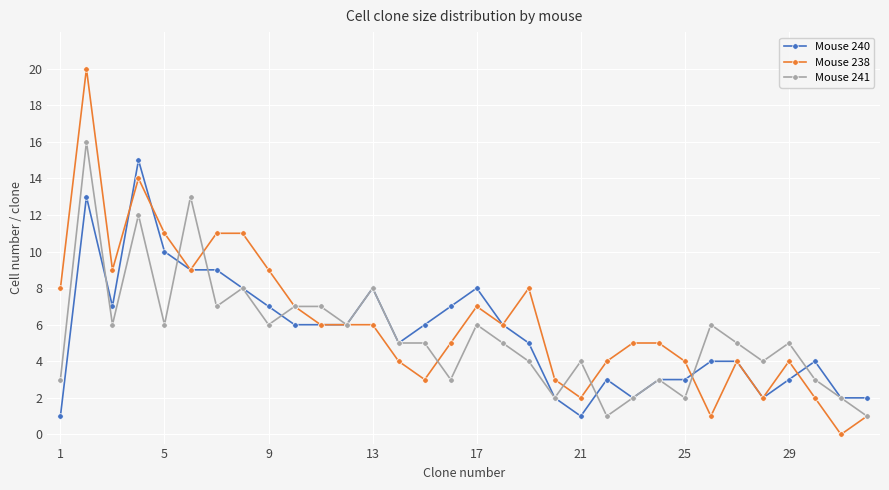

Rank the series by their maximum value, from lowest to highest.

Mouse 240, Mouse 241, Mouse 238